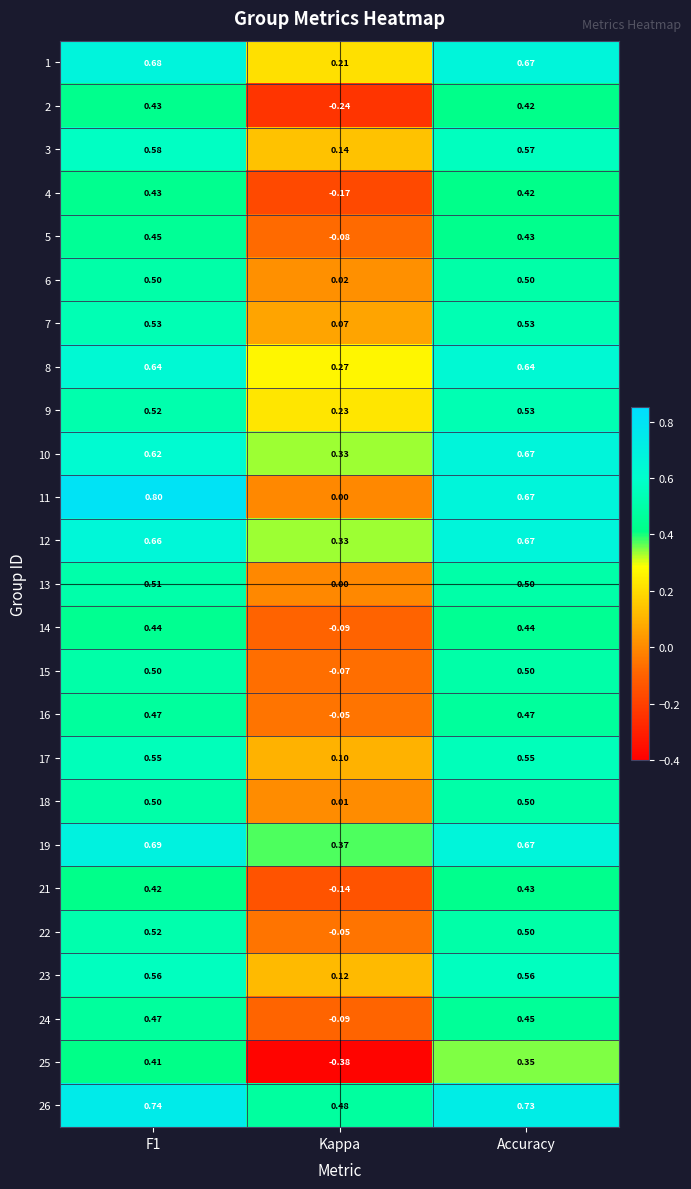

Count the number of categories in the chart.

3